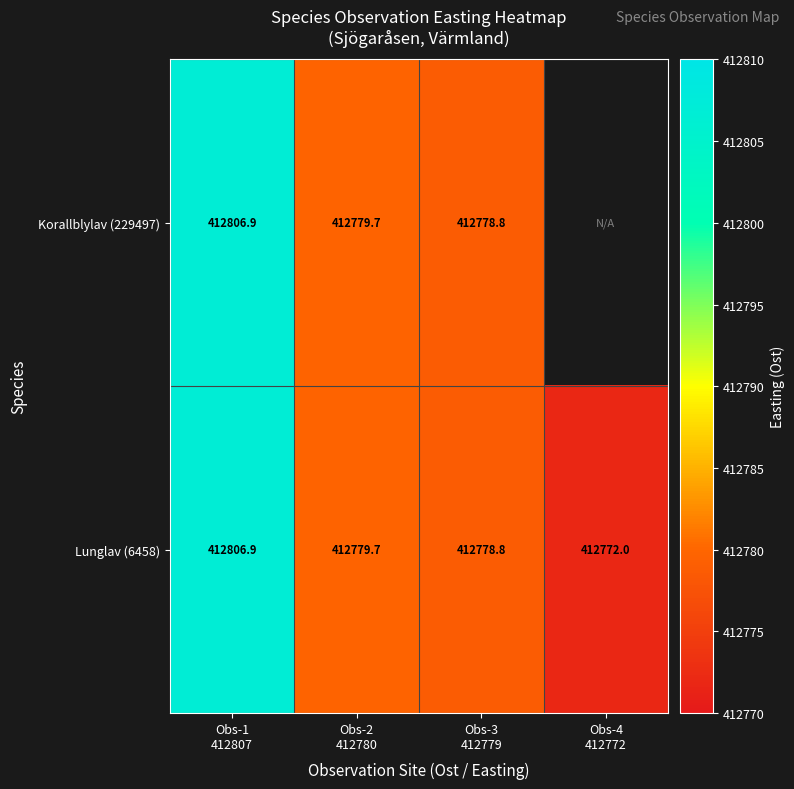

The value of Korallblylav (229497) at Obs-1 412807 is 412806.9. True or false?

True